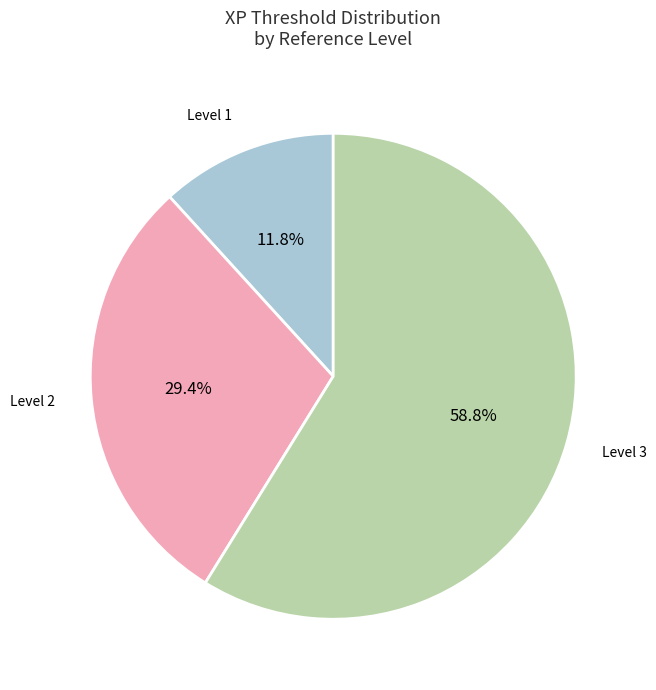

Combined, do Level 3 and Level 2 account for over 50%?

Yes